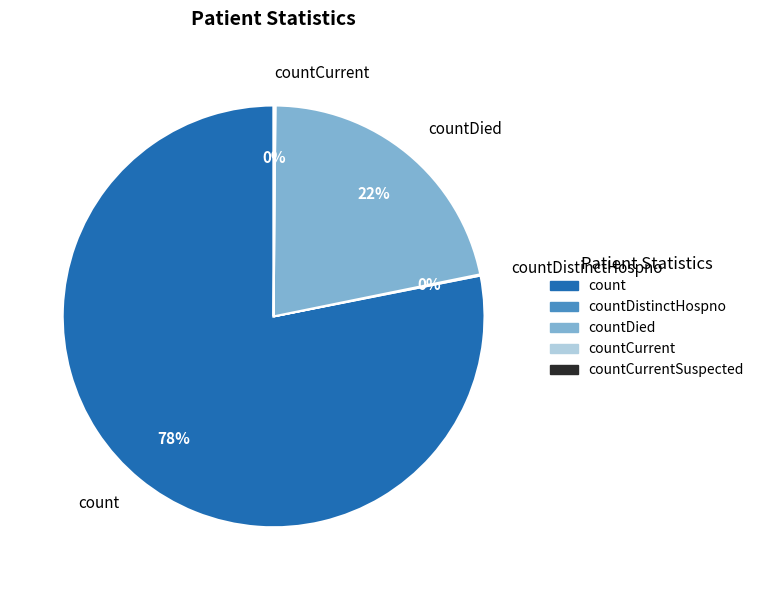

To the nearest percent, what is the difference between the largest and smallest slice percentages?

78%